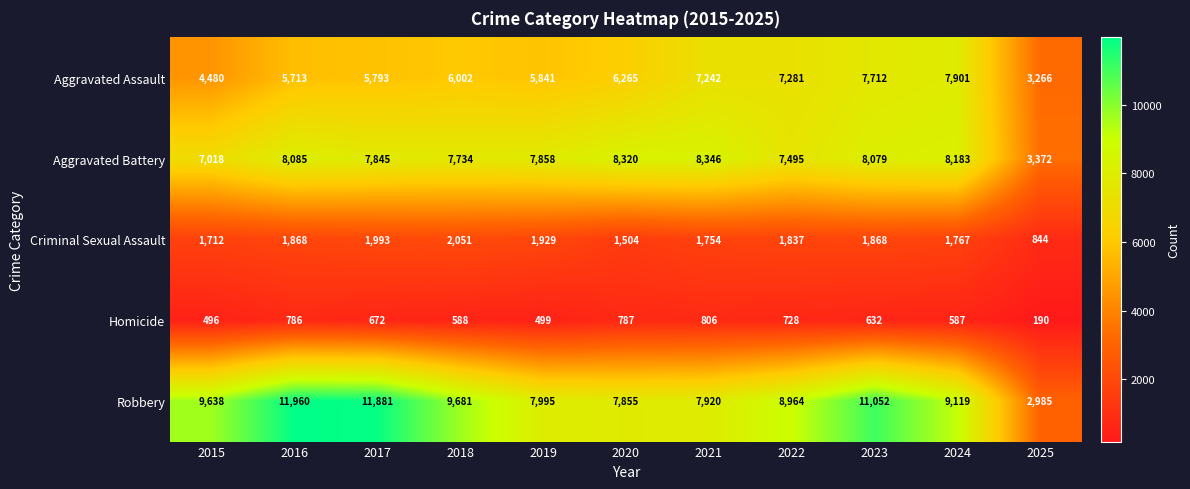

Where is Homicide nearest to the value 498?

2019